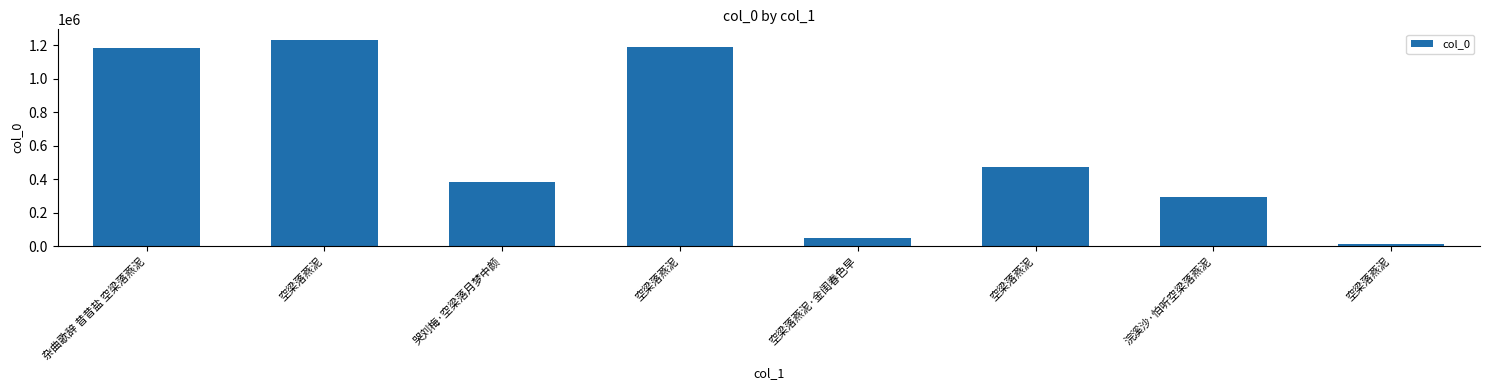

What is the label of the 7th bar from the right?

空梁落燕泥